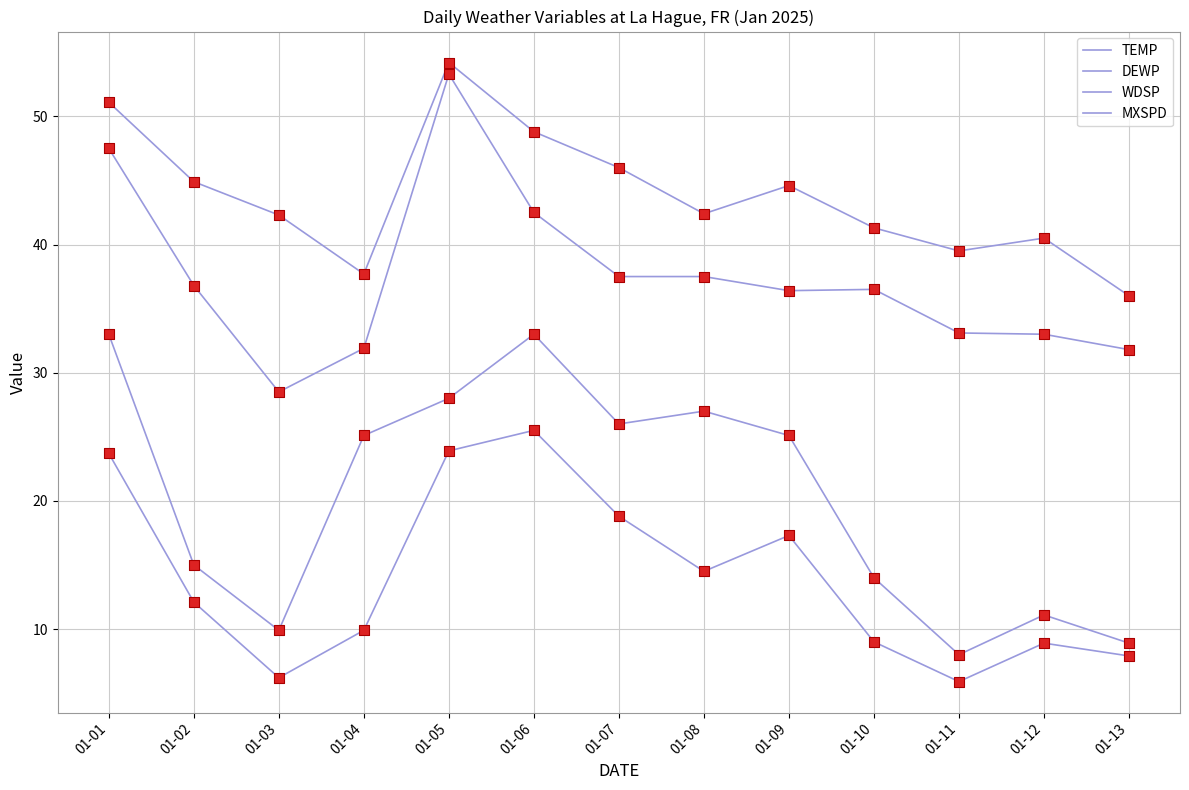

Does the chart have visible grid lines?

Yes